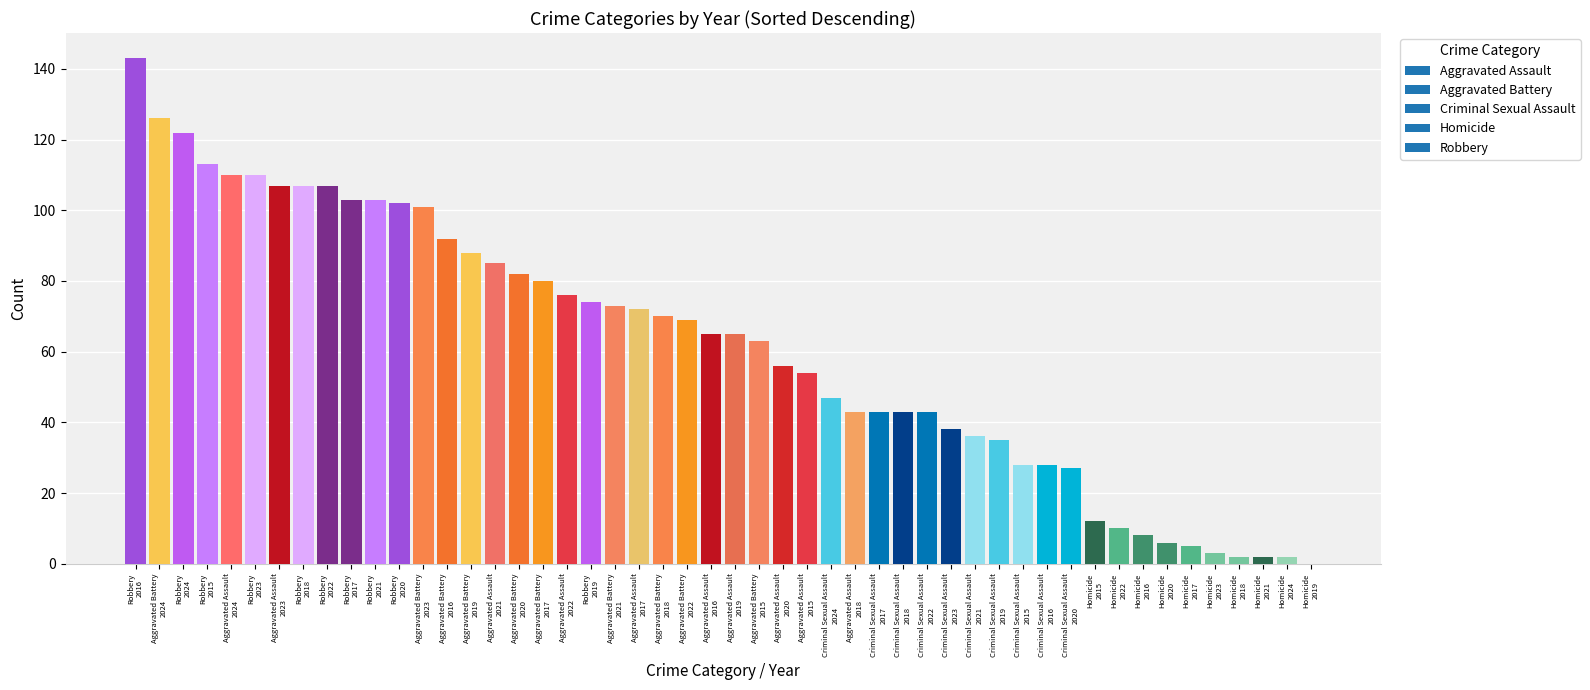

What is the greatest value displayed?

143